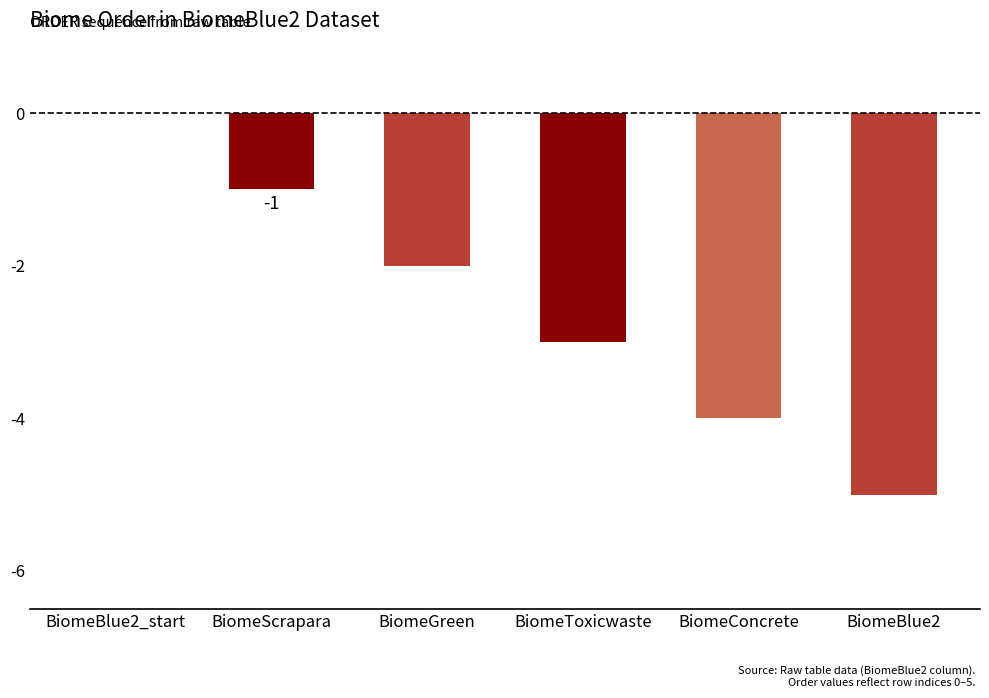

True or false: the data shows -2 at BiomeGreen.

True